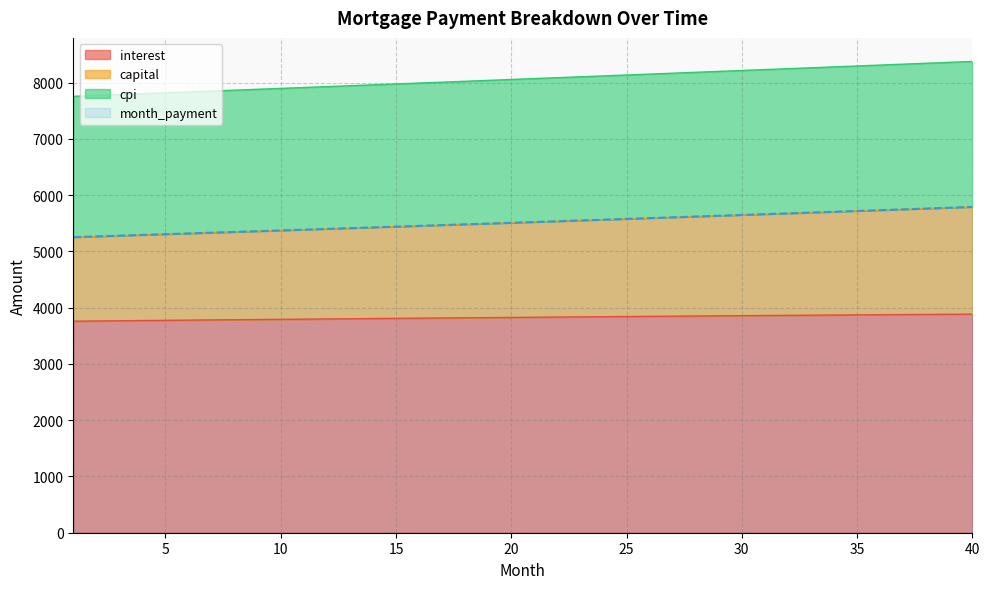

At which category is the sum across all series the highest?

40